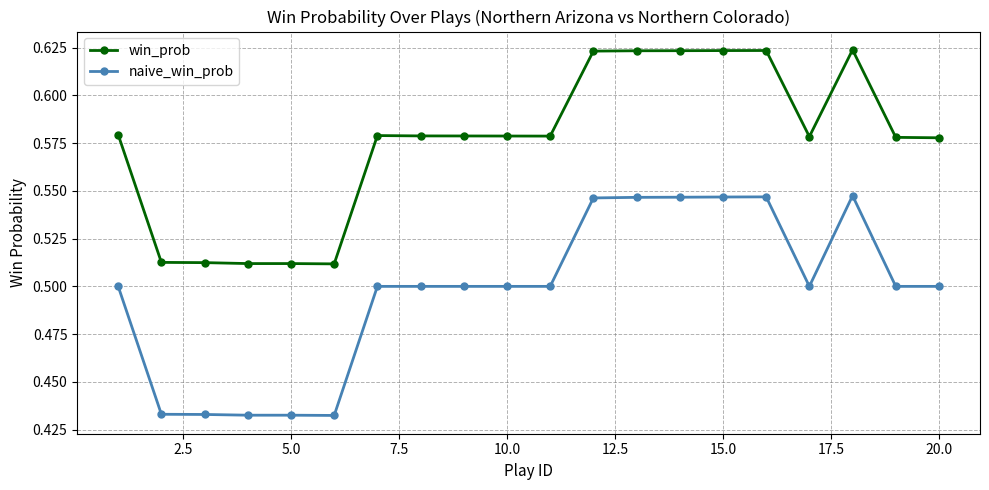

Which series has the largest total across all categories?

win_prob